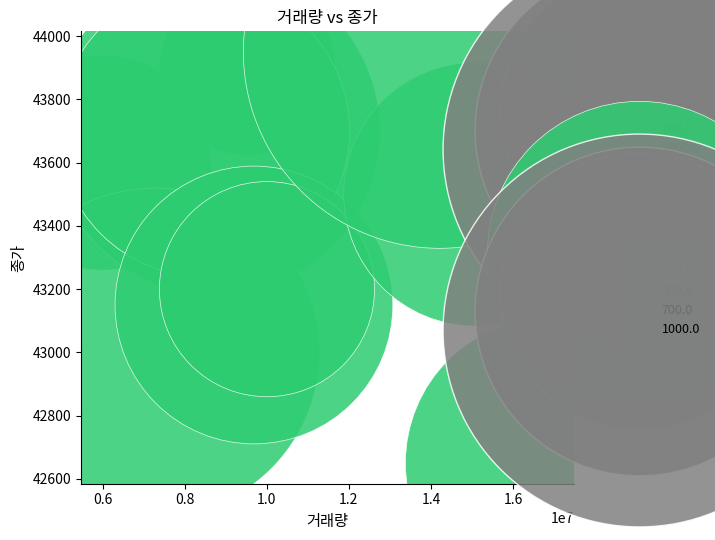

What Y value in the scatter plot is closest to 43300?

43200